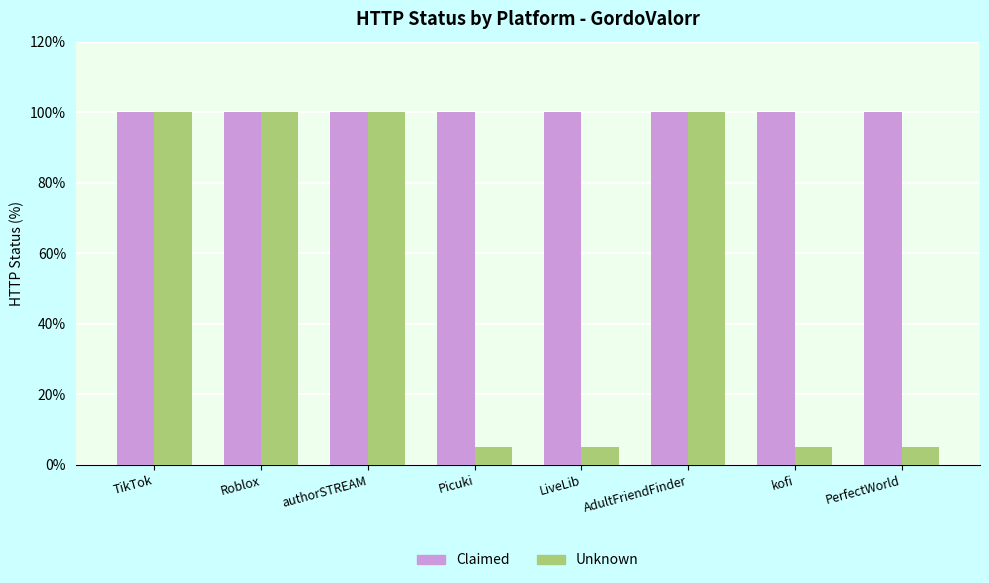

What is the label of the 3rd bar from the left?

authorSTREAM